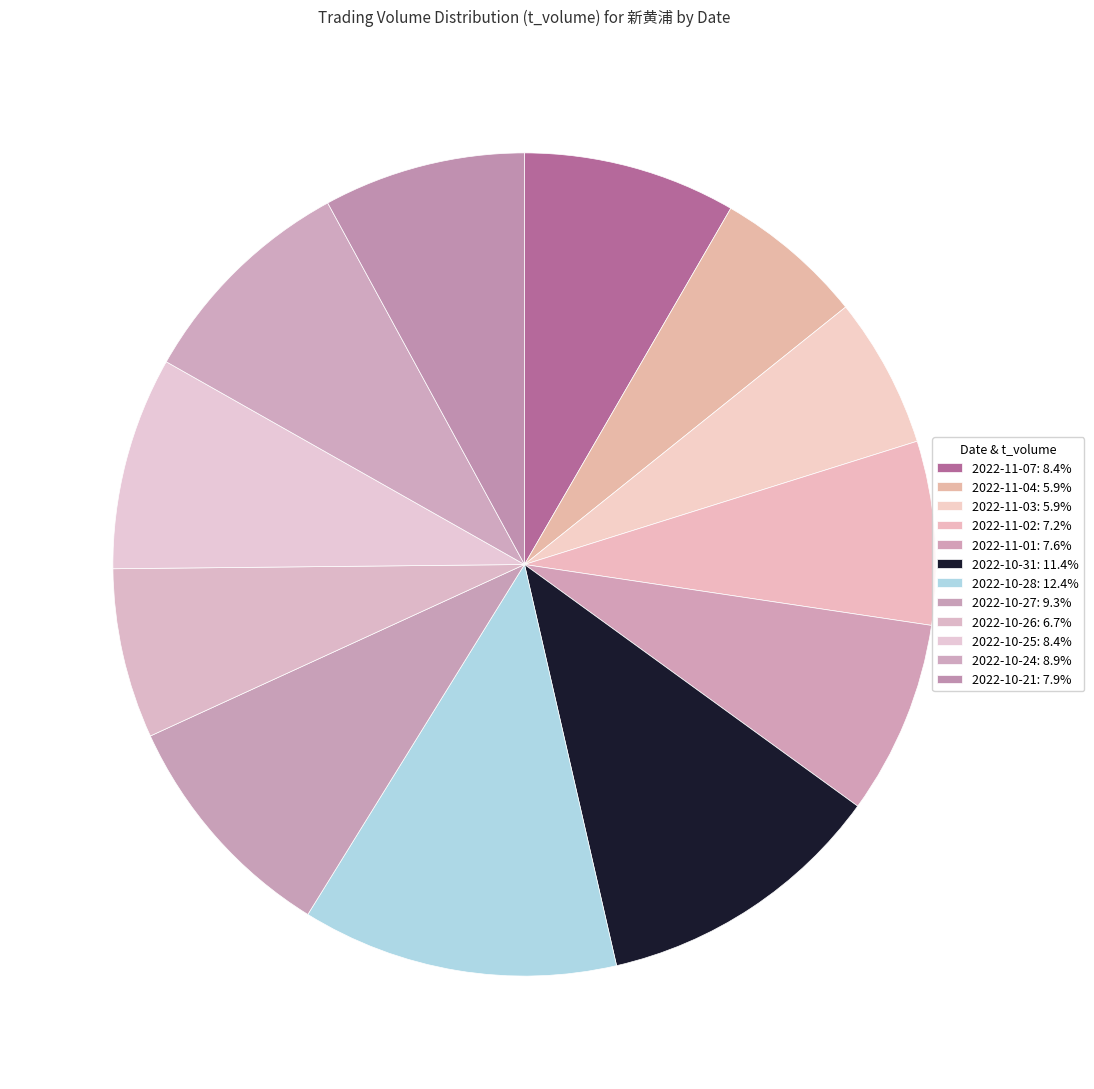

To the nearest percent, what is the average slice percentage?

8%